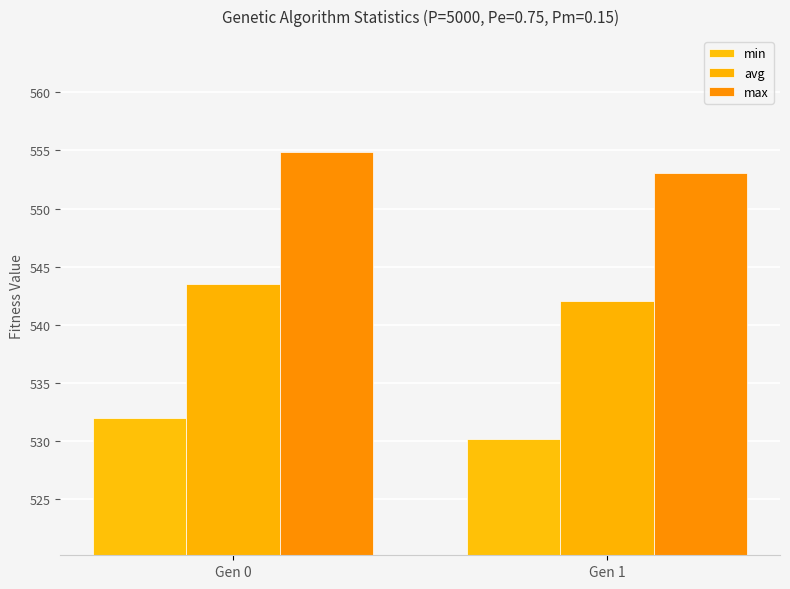

Rank the series at Gen 1 from highest to lowest value.

max, avg, min